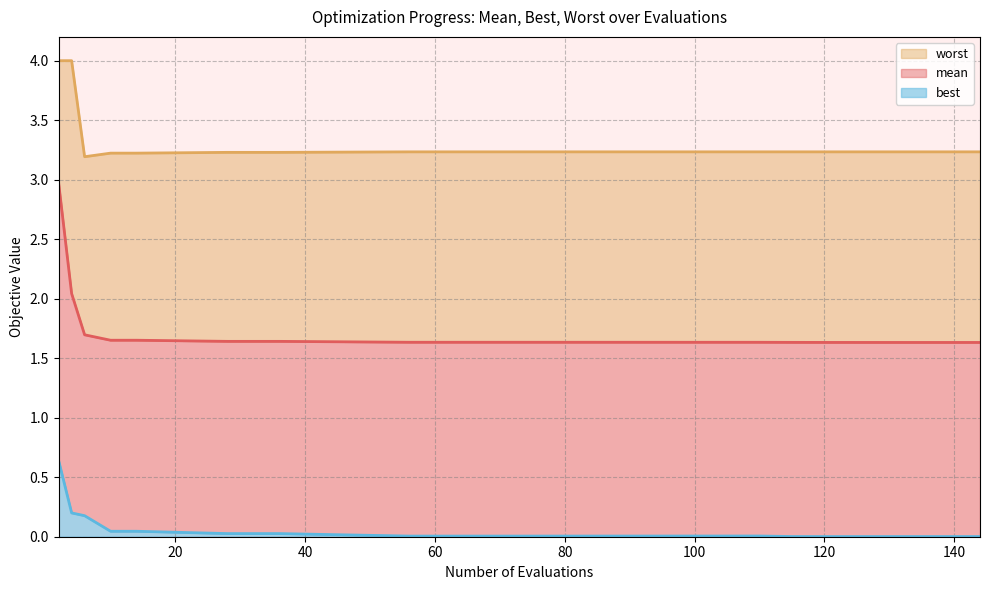

Between 10 and 72, which series saw the biggest shift?

best